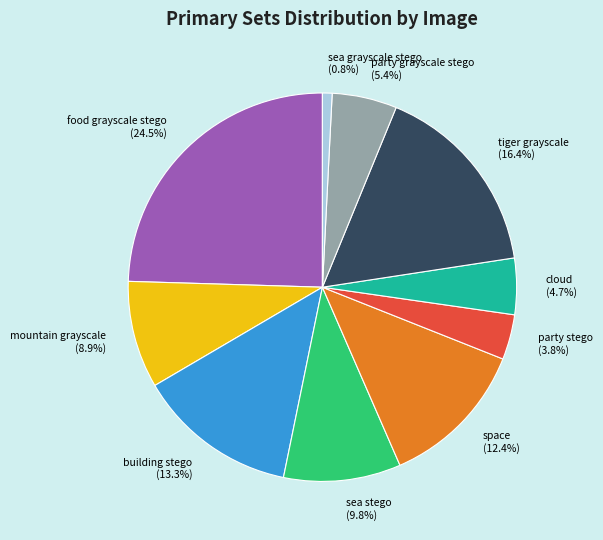

Rank the categories by value from lowest to highest.

sea grayscale stego (0.8%), party stego (3.8%), cloud (4.7%), party grayscale stego (5.4%), mountain grayscale (8.9%), sea stego (9.8%), space (12.4%), building stego (13.3%), tiger grayscale (16.4%), food grayscale stego (24.5%)